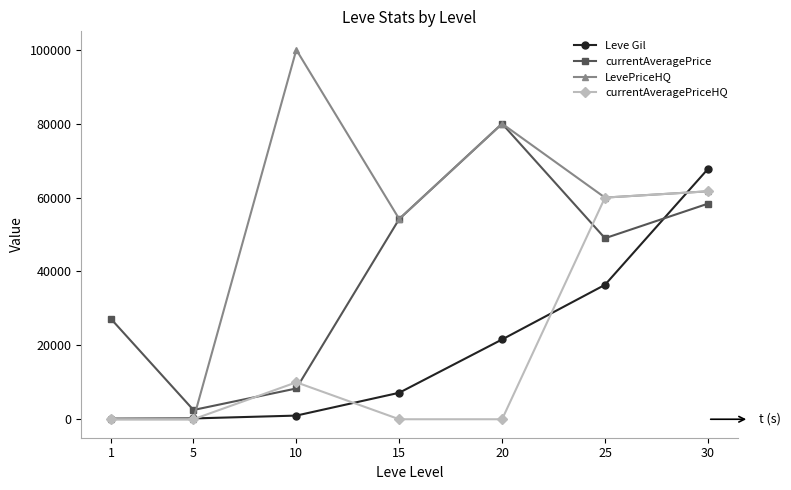

Is it true that LevePriceHQ equals 54200 at 15?

True